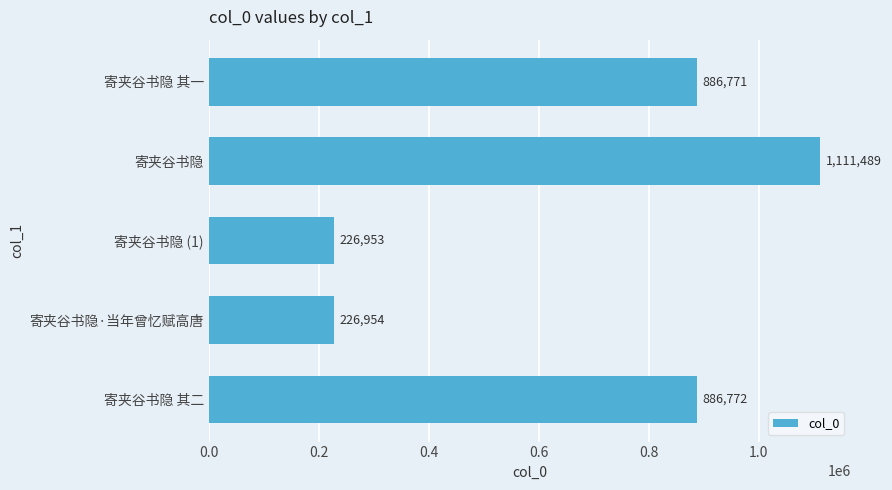

What is the difference between the maximum and minimum values?

884536